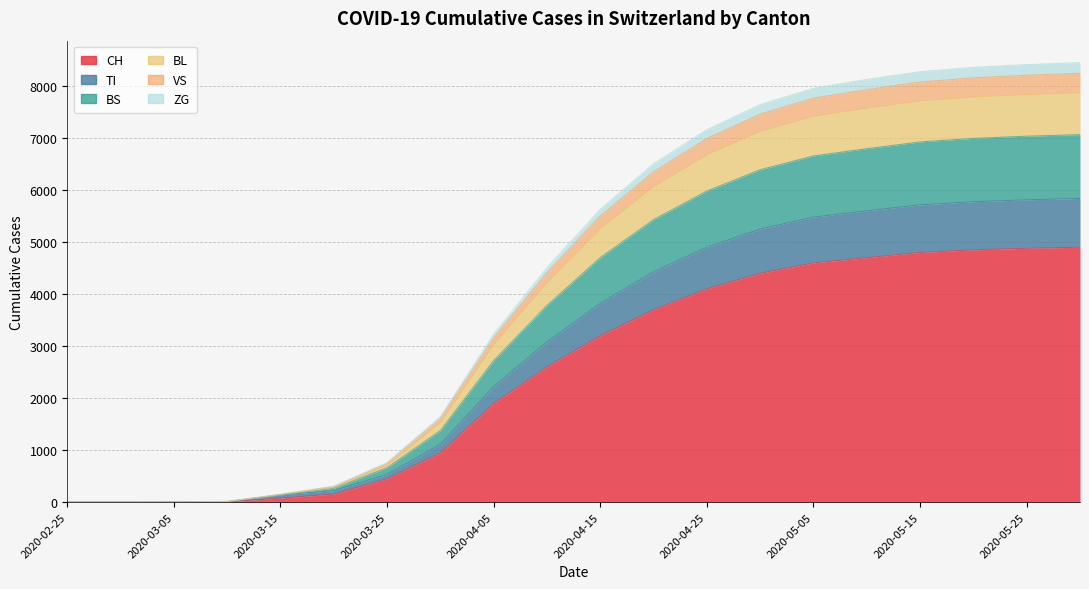

What are all the series names shown in the legend?

CH, ZG, VS, TI, BL, BS